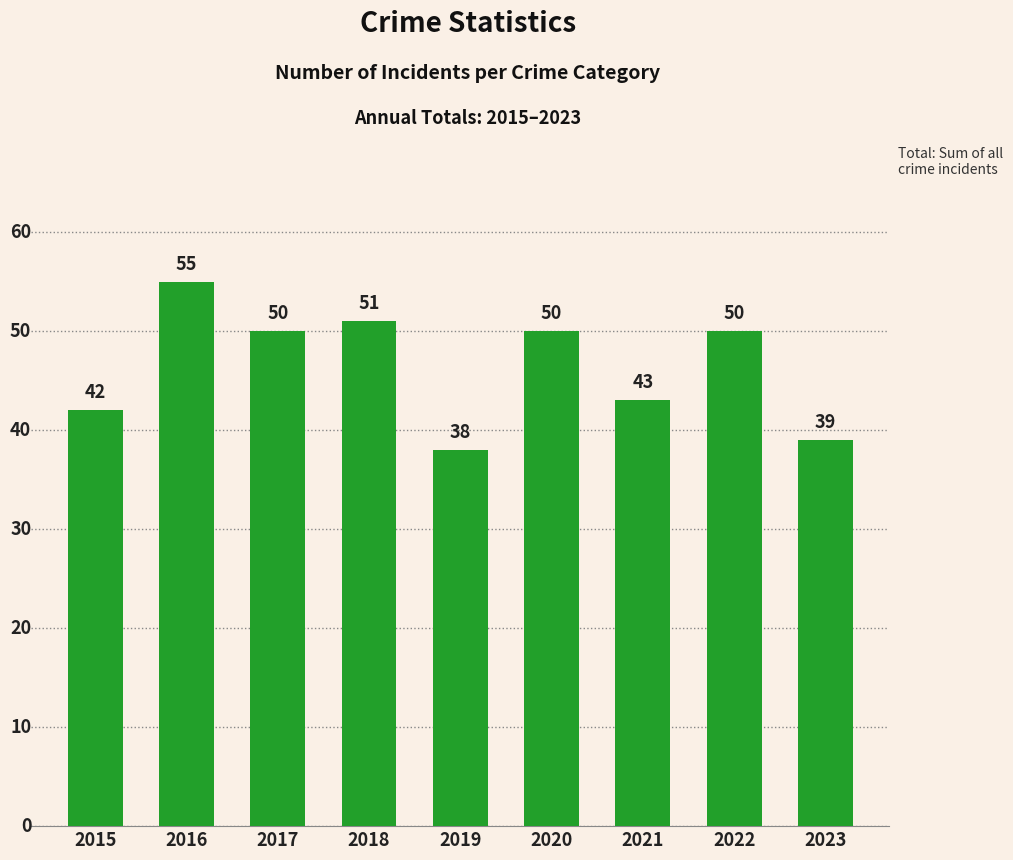

At which category does the chart reach its minimum across all series?

2019